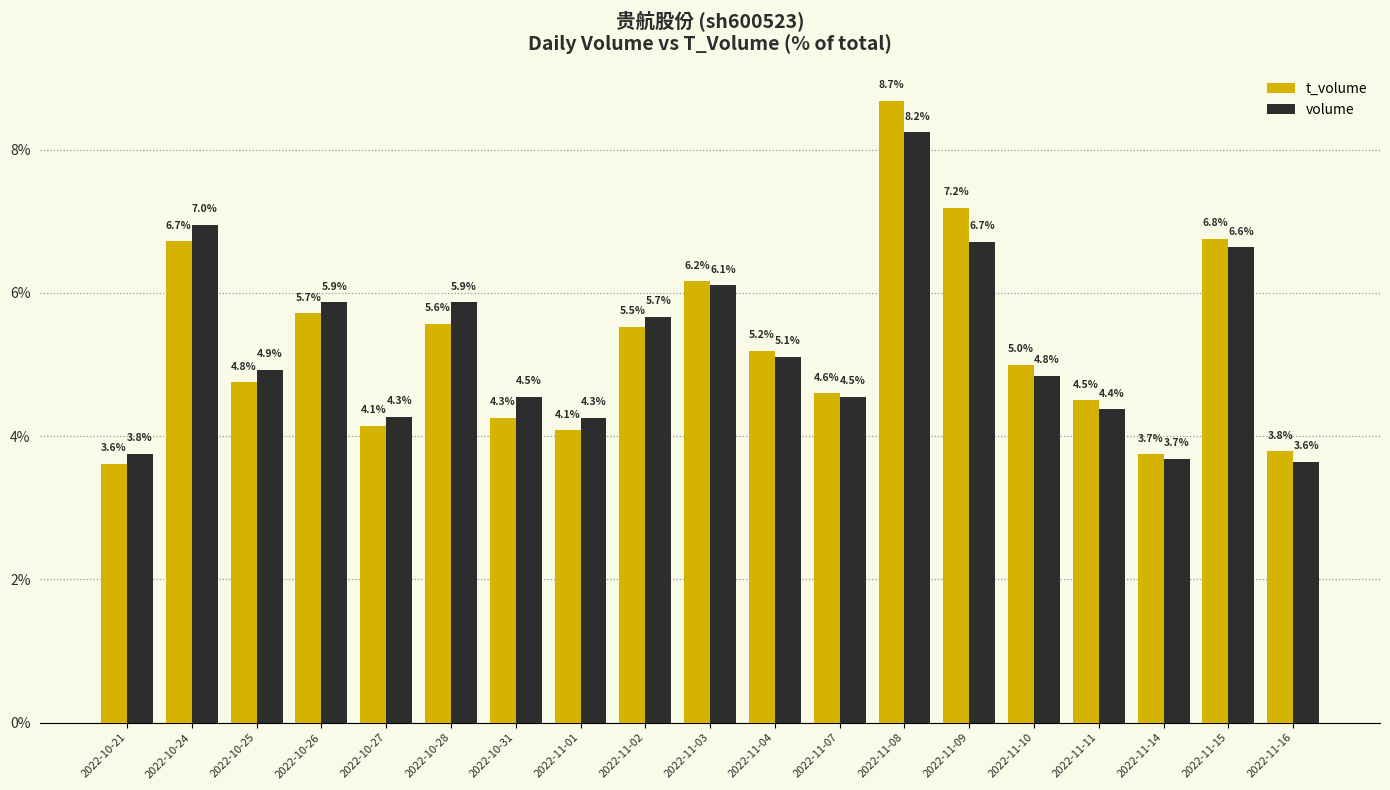

What is the label of the 9th bar from the right?

2022-11-04